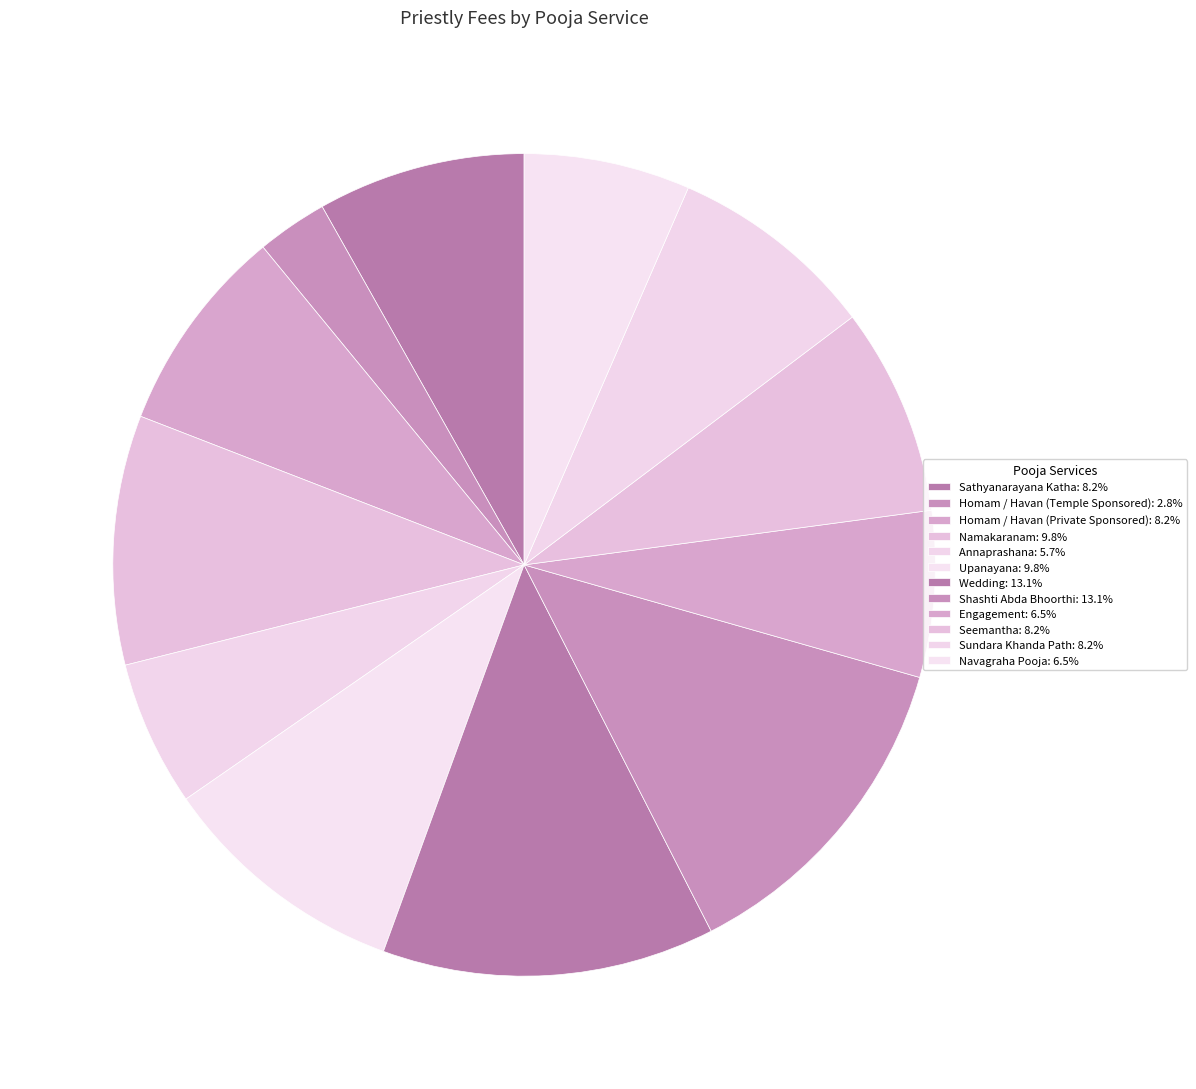

To the nearest percent, what is the combined percentage of Engagement and Shashti Abda Bhoorthi?

20%